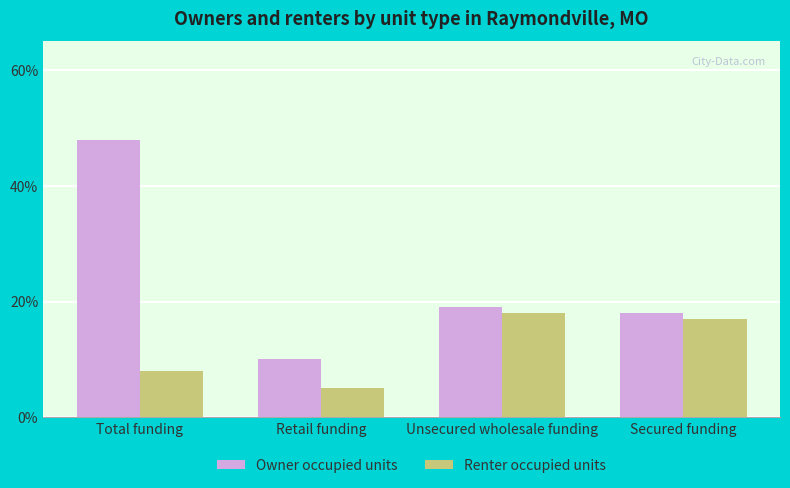

Which label corresponds to the smallest value in the chart?

Retail funding